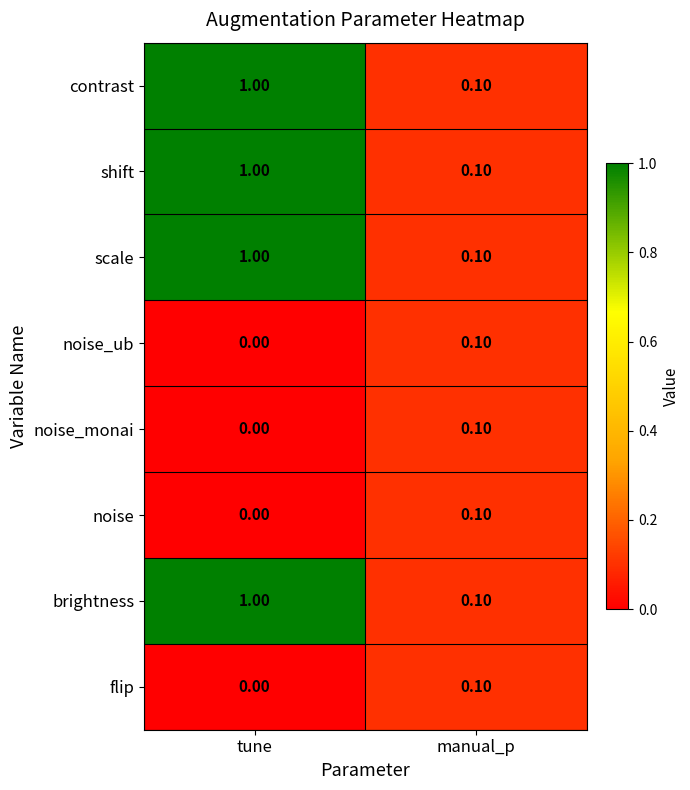

At which category is the sum across all series the highest?

tune